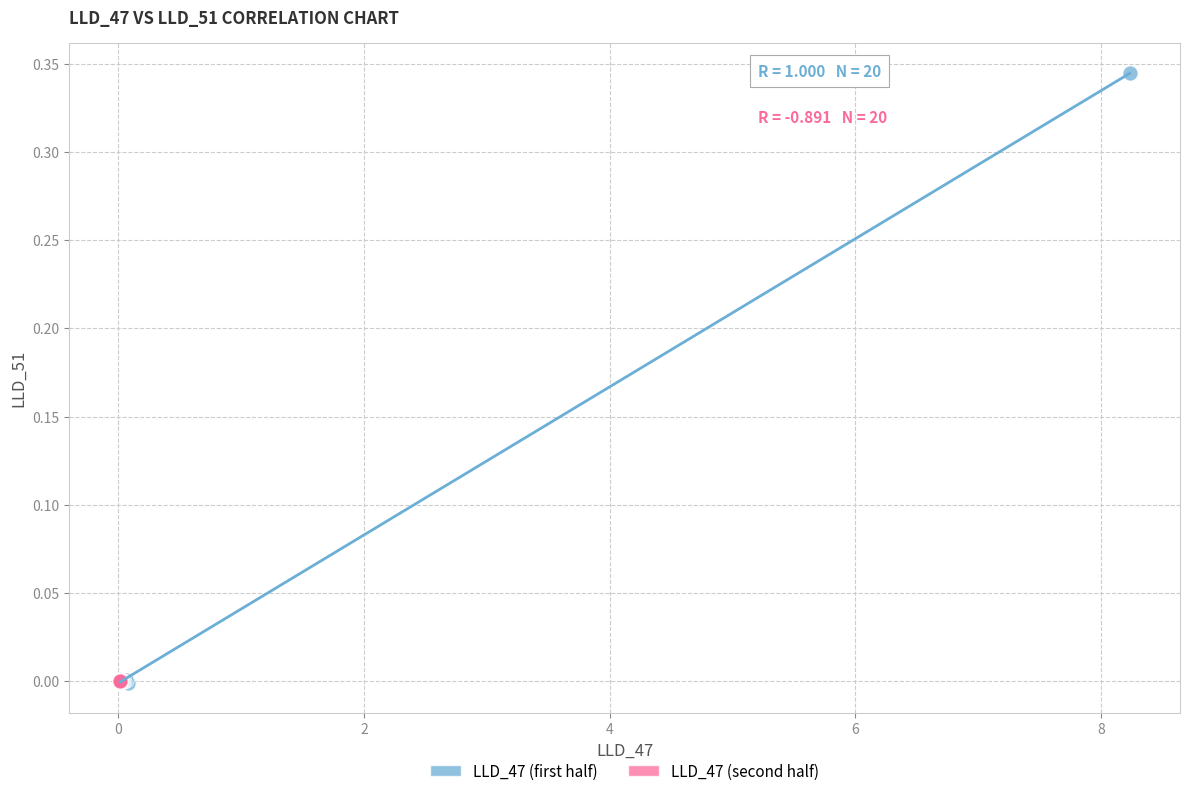

Which series has the largest Y range (max minus min)?

LLD_47 (first half)